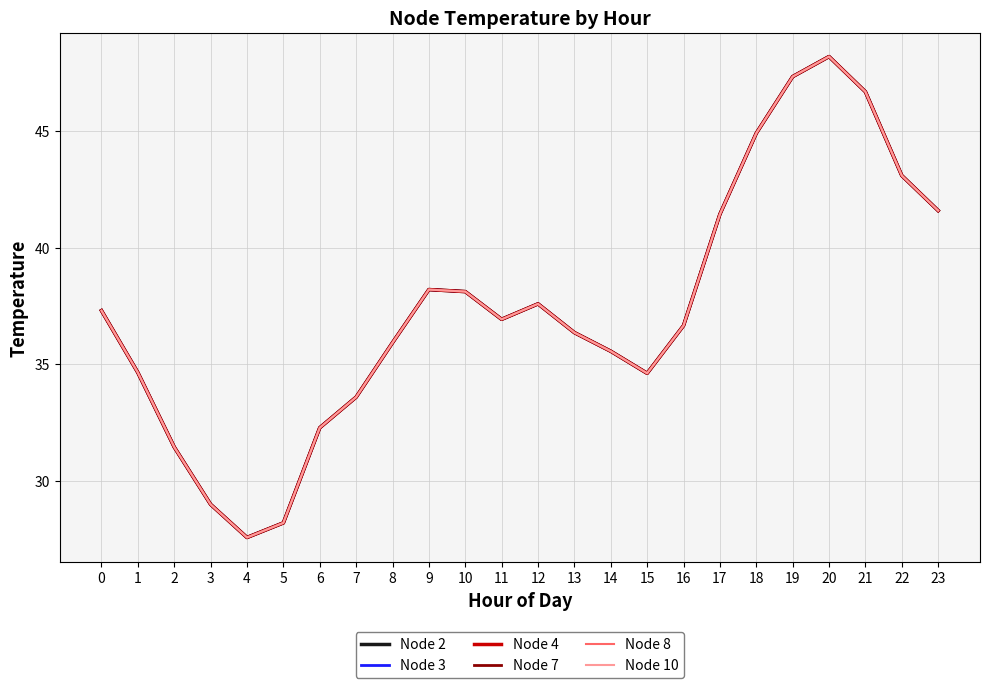

How many lines are shown in the chart?

6